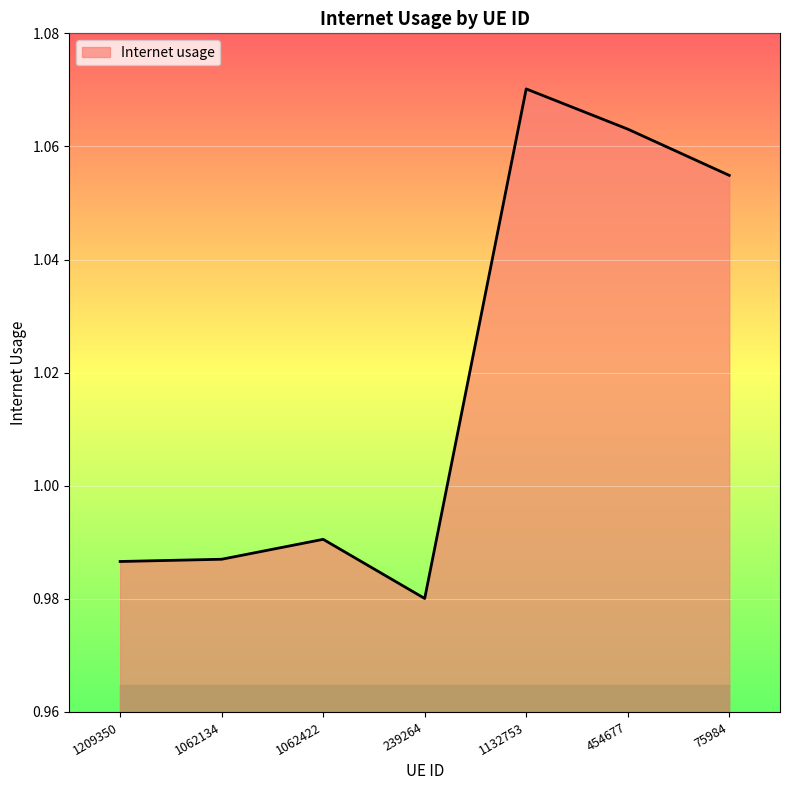

At which label is the value closest to 1?

1062422